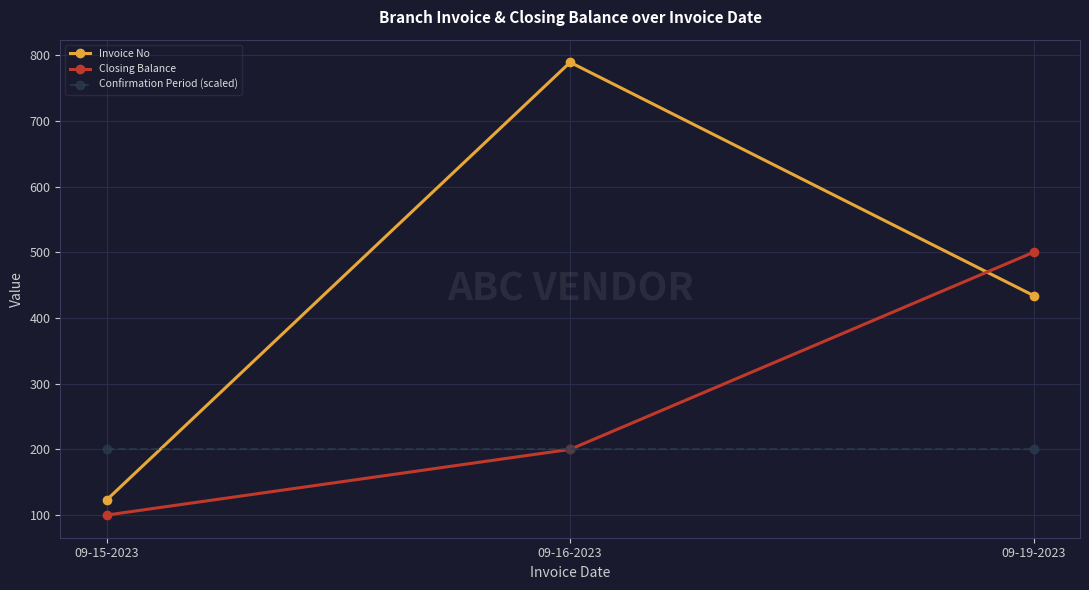

What value does the Invoice No series have at 09-19-2023?

434